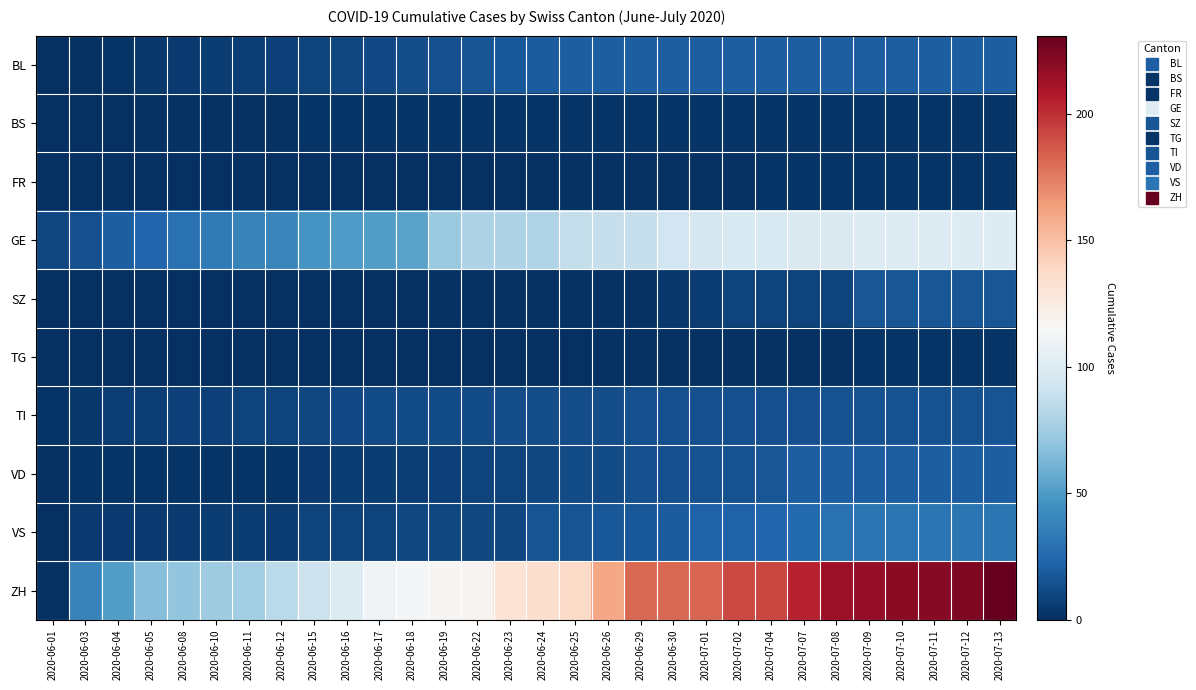

How many data points does each series have?

30